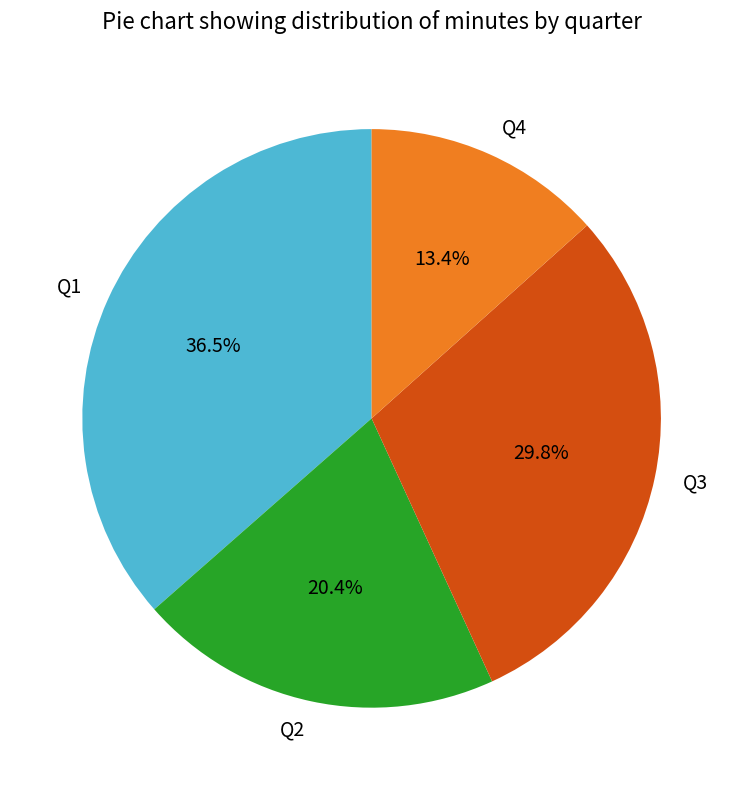

Does Q2 represent more than half of the total?

No